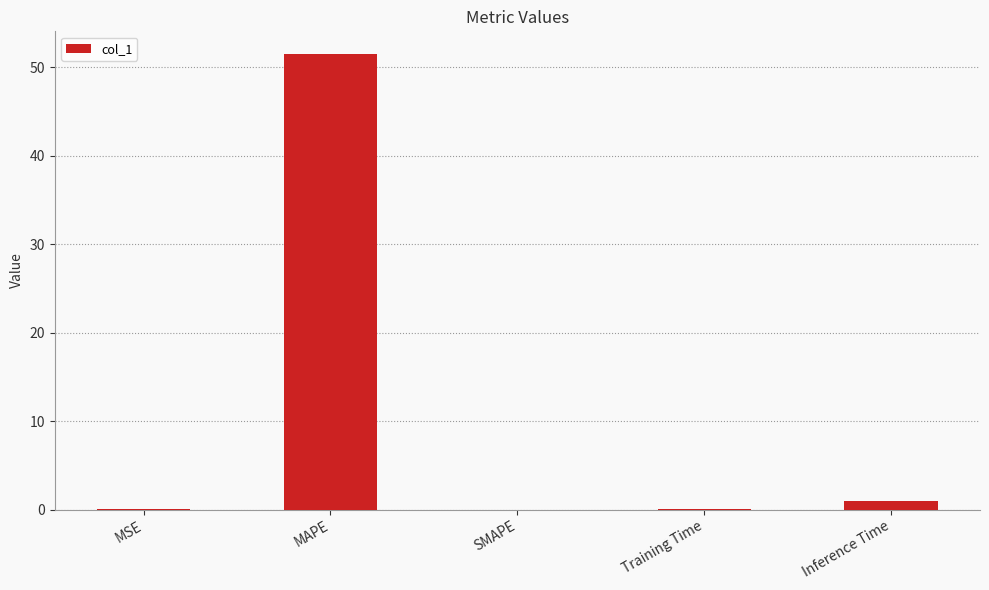

Is it true that the value at SMAPE is -16.1?

False